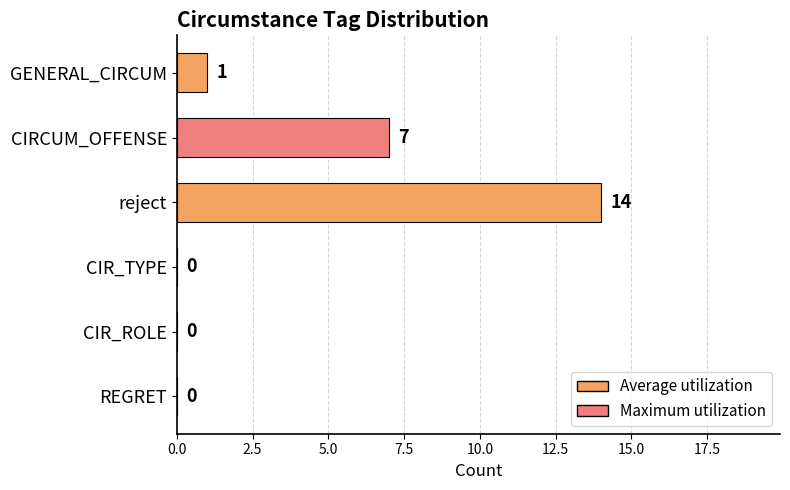

Between reject and GENERAL_CIRCUM, which is larger?

reject